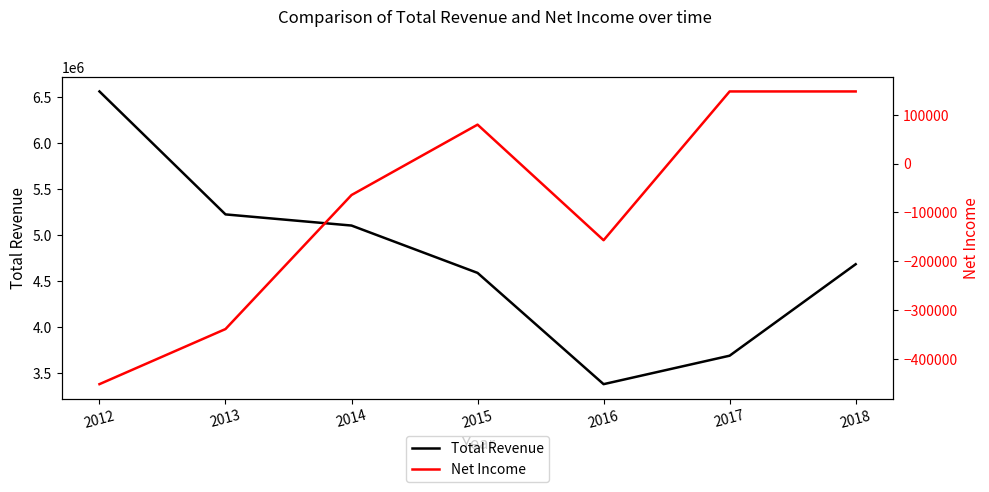

What is the approximate value of Net Income at 2014?

-64500